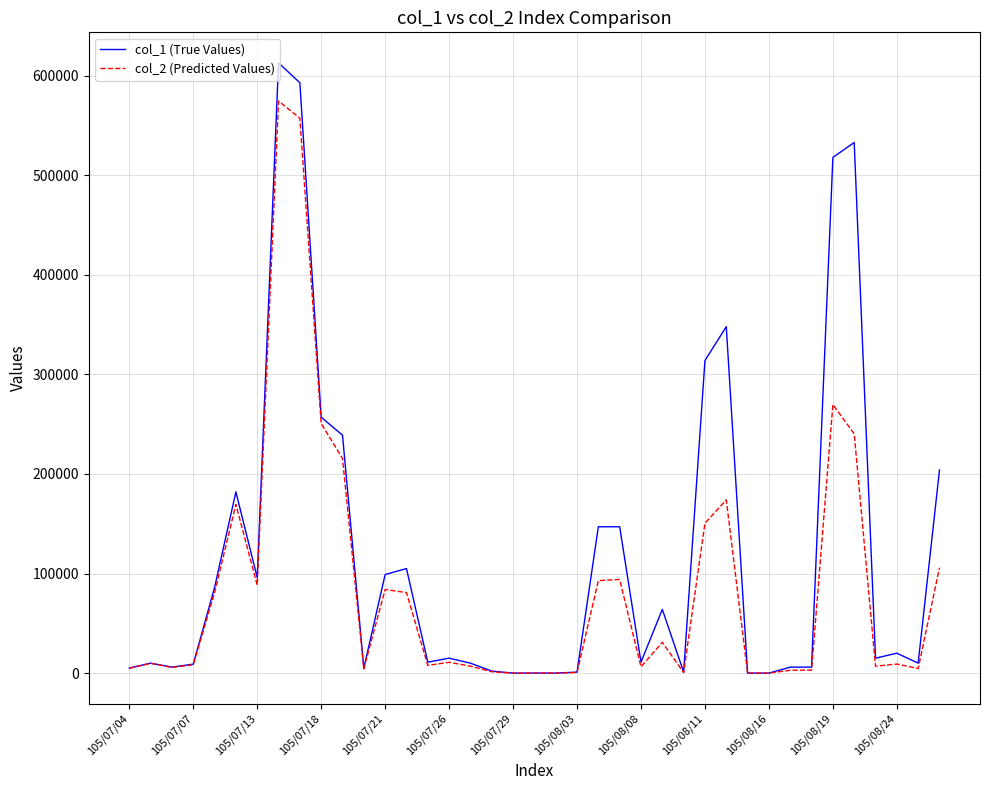

Which series has the largest range (max minus min)?

col_1 (True Values)